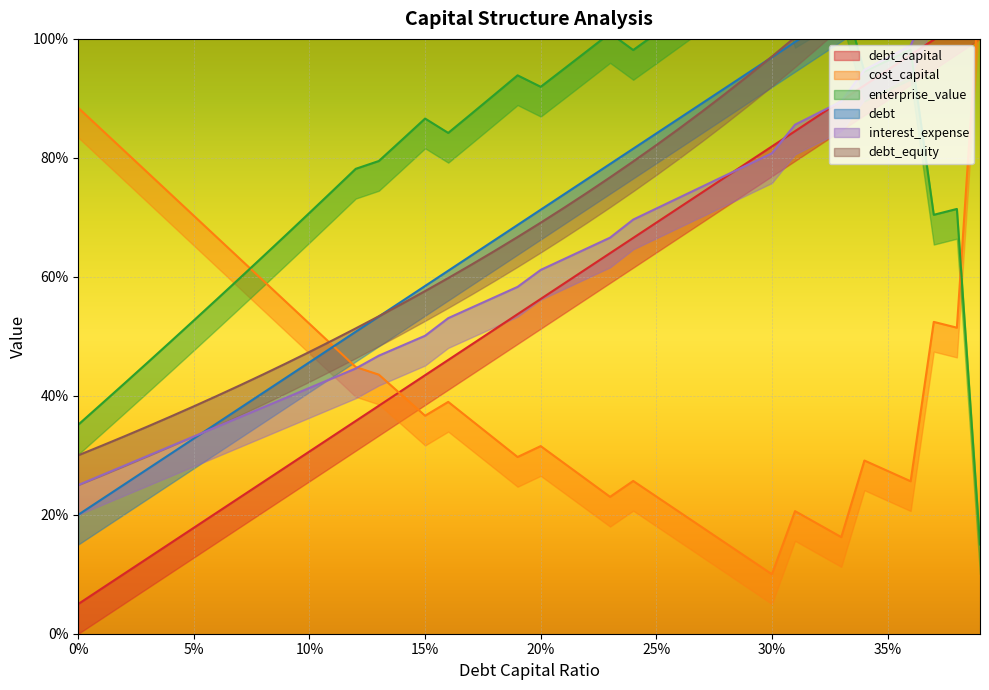

Is the value of debt at 0.27 greater than the value of cost_capital at 0.27?

Yes